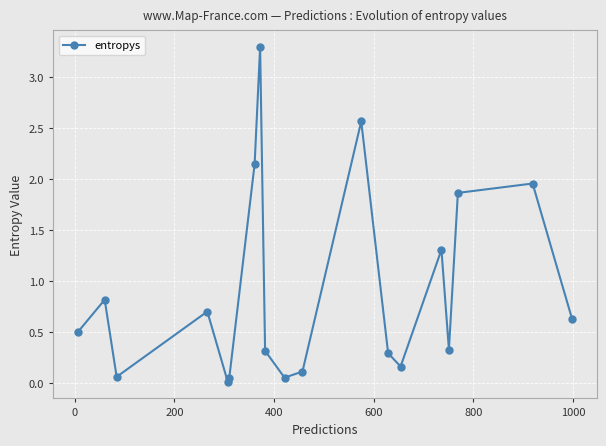

True or false: the data has more than 0 interior local peaks.

True